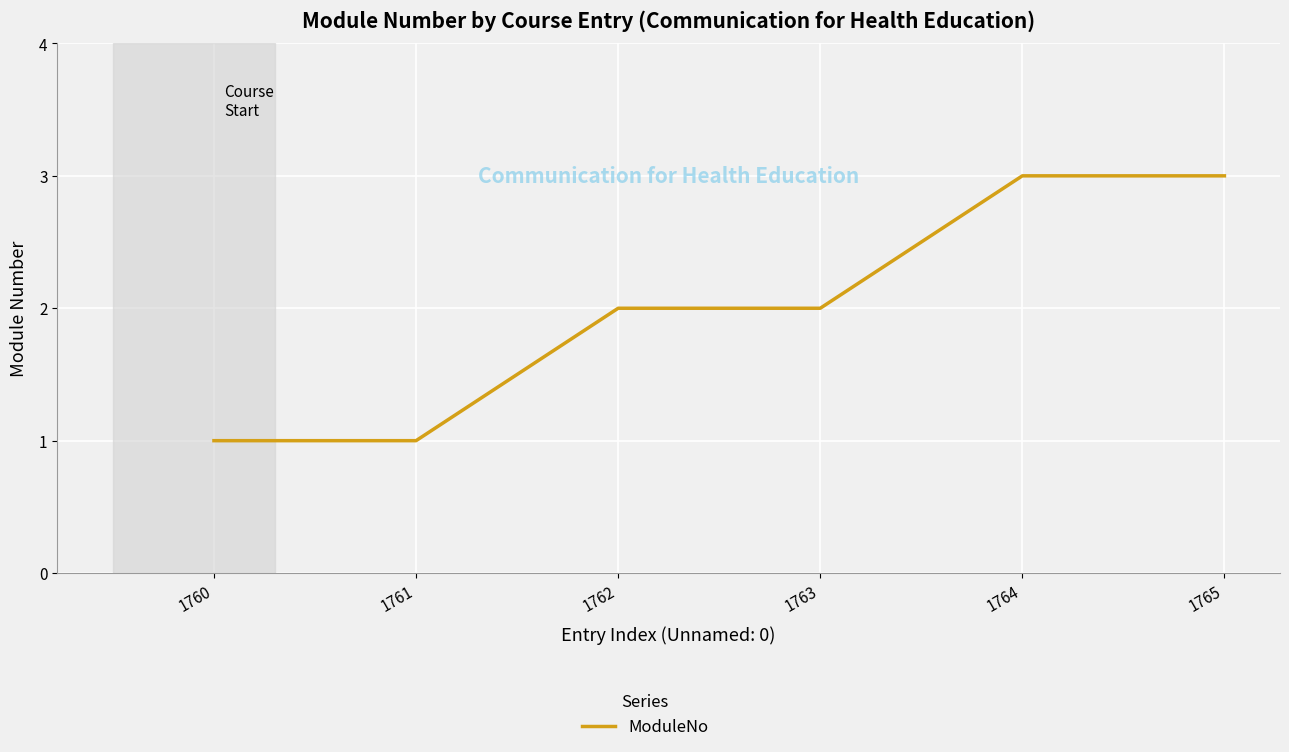

Is this an area chart (filled region under the line)?

No